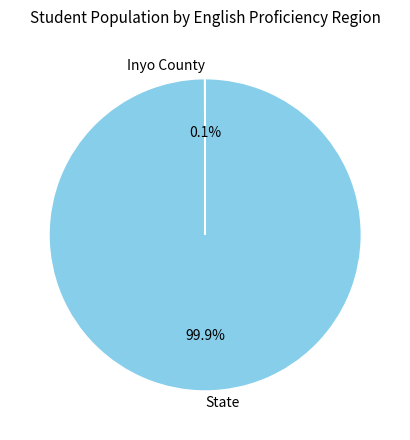

Which slice is the largest?

State